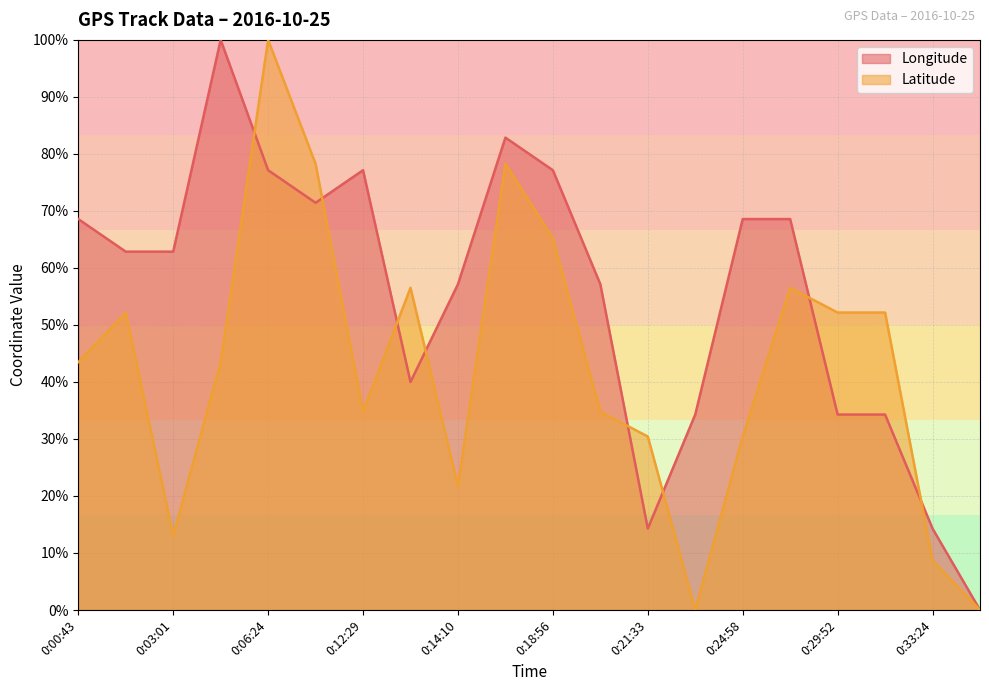

Which series has the largest total across all categories?

Longitude